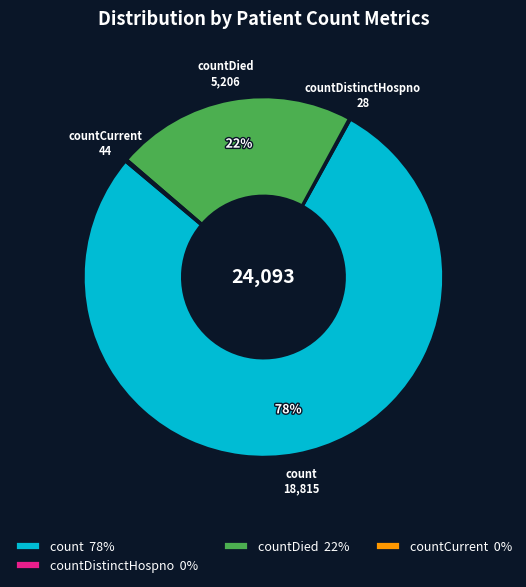

Is it true that count 78% is 78% of the pie?

True